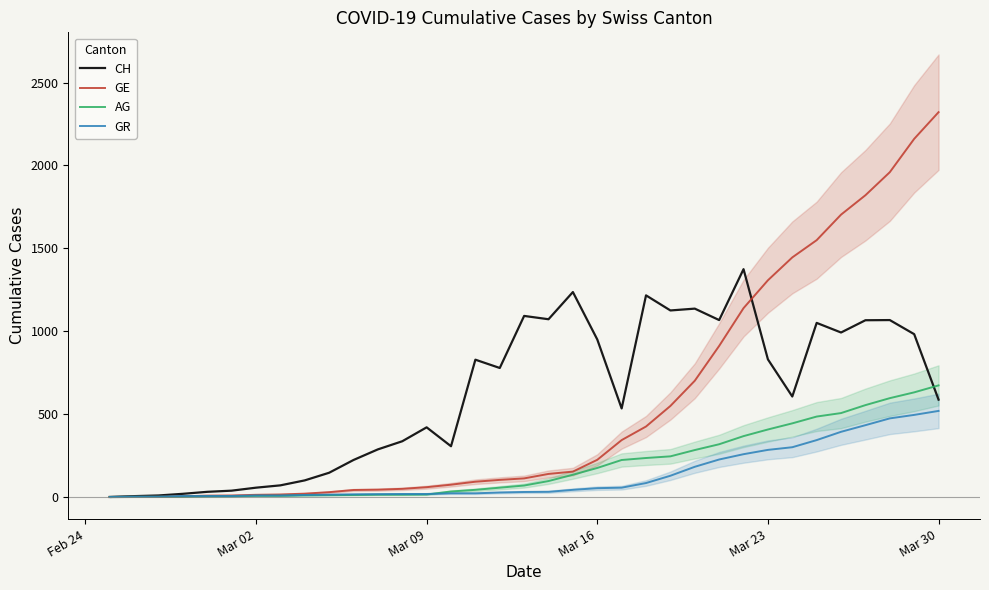

How many lines are shown in the chart?

4